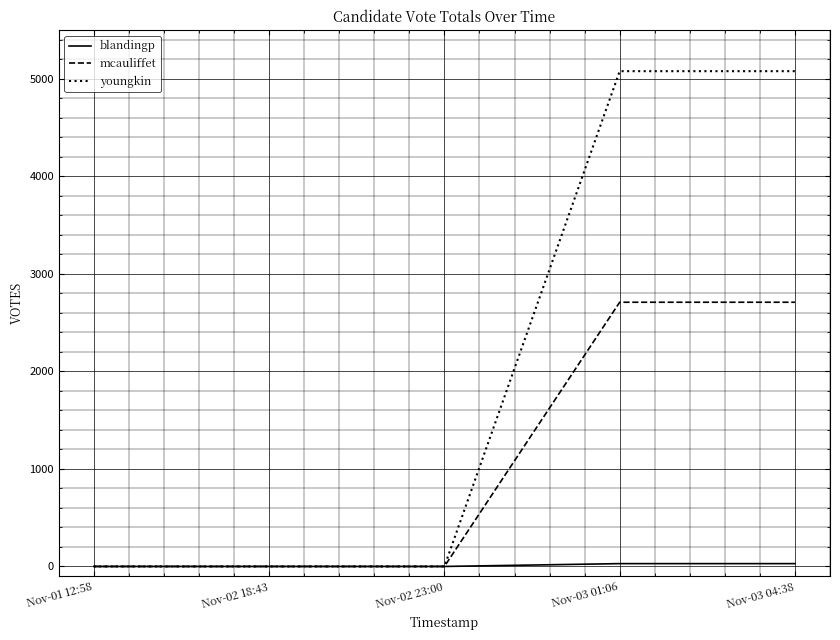

What is the greatest value displayed?

5080